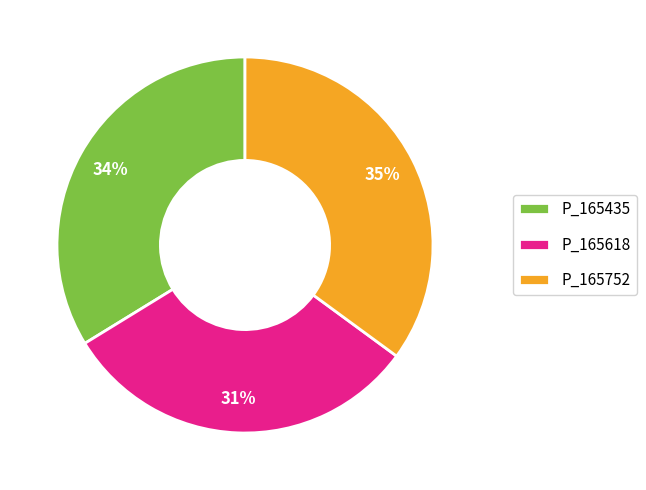

Rank the categories by value from lowest to highest.

P_165618, P_165435, P_165752